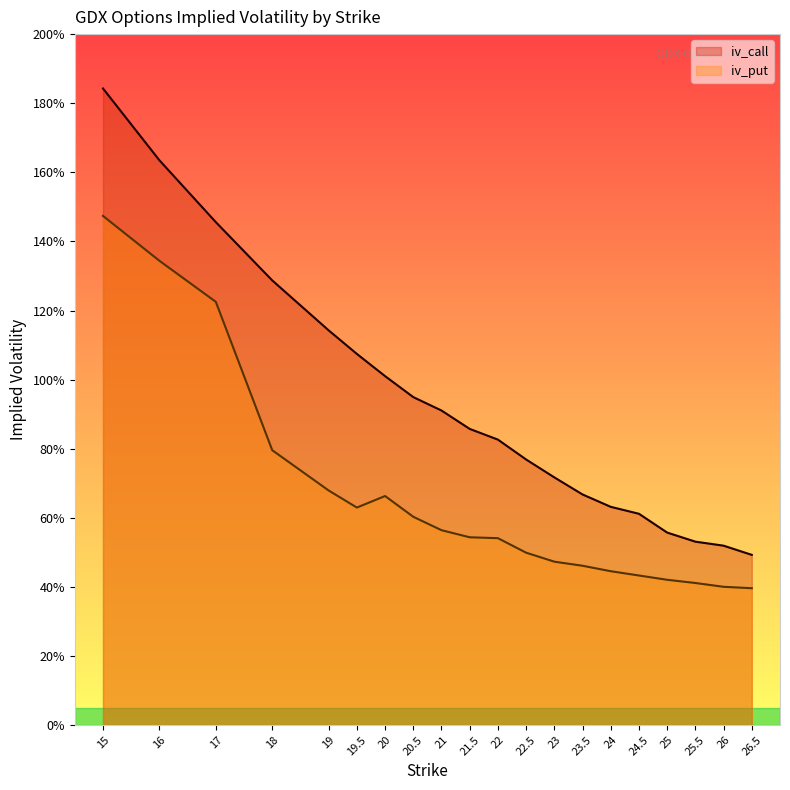

Between 21.5 and 24.5, which series saw the biggest shift?

iv_call